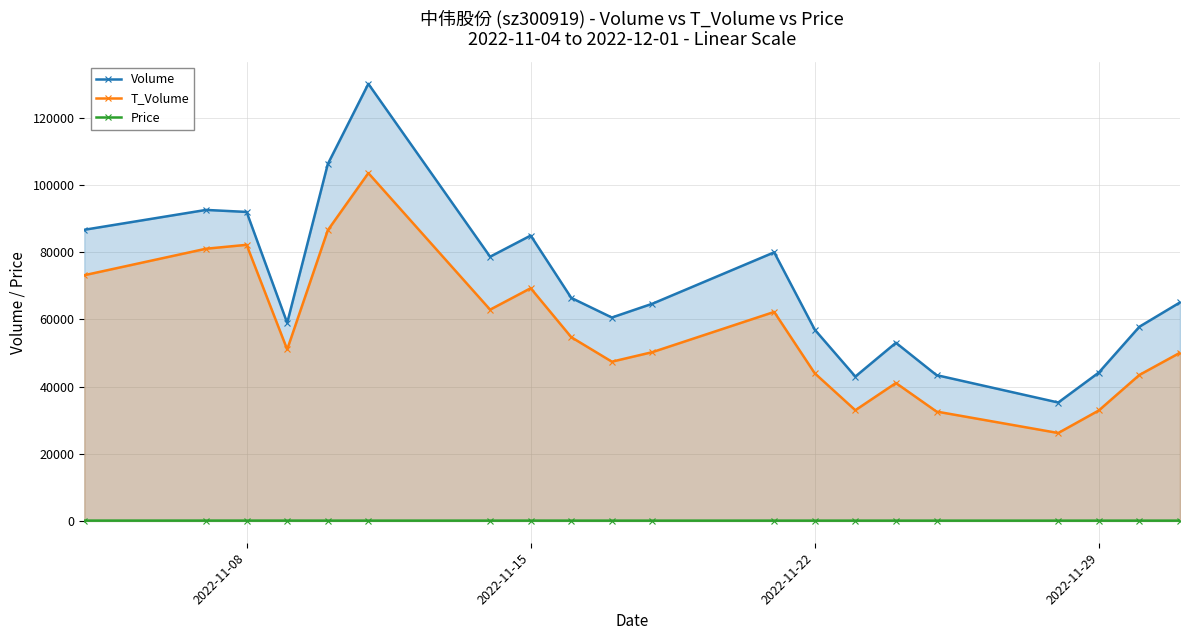

What is the difference between the maximum and second lowest values in the Volume series?

87205.0